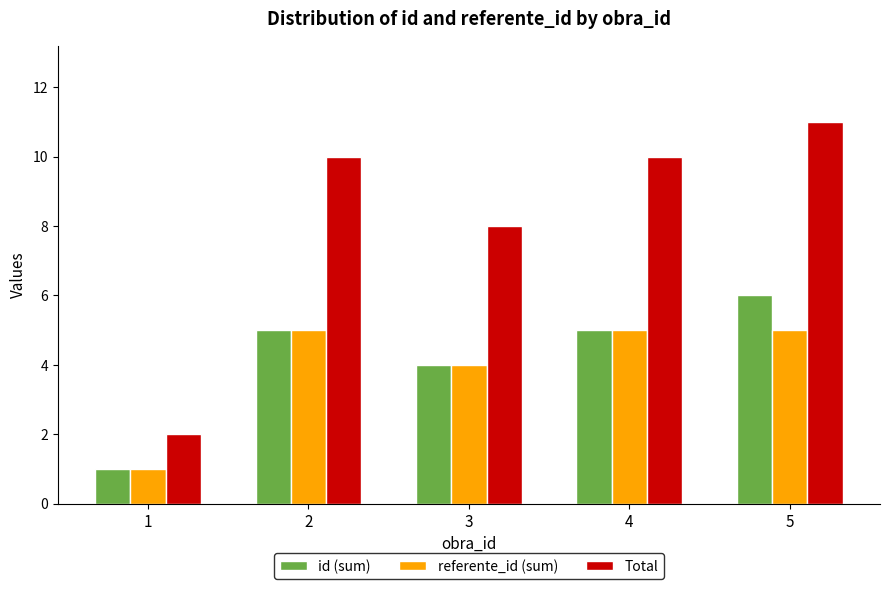

Which series changed the most between 1 and 4?

Total